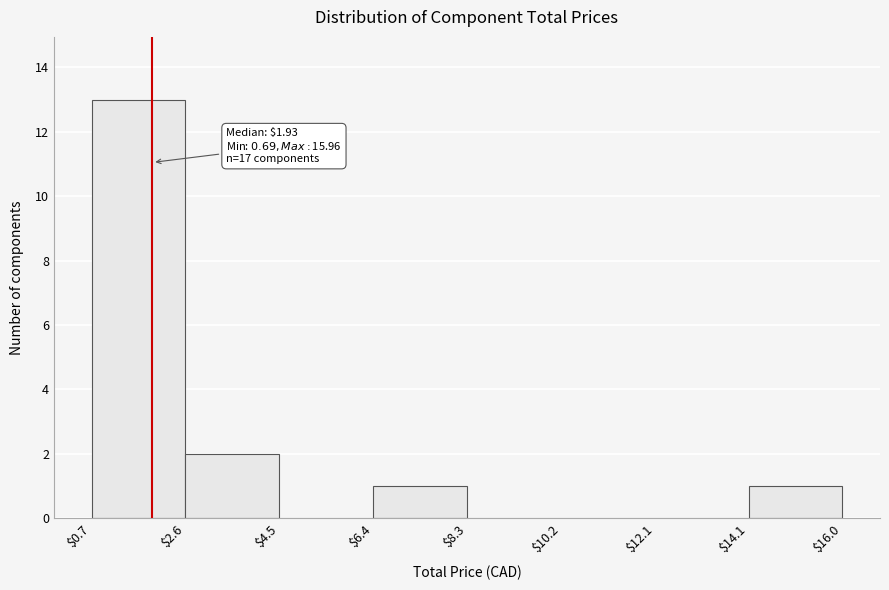

Which range on the x-axis has the tallest bar?

$0.7 to $2.6